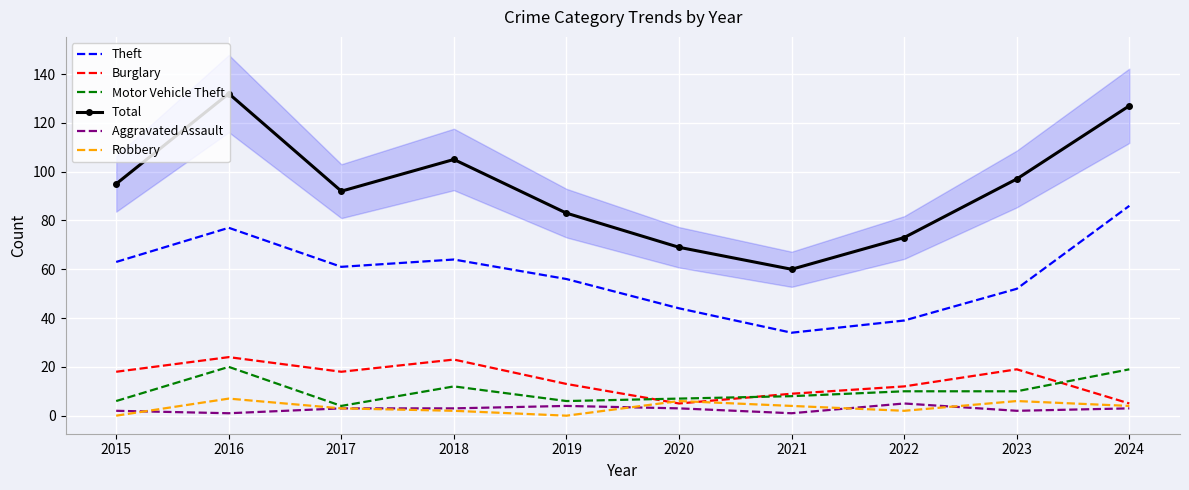

At 2023, list the series in order from smallest to largest.

Aggravated Assault, Robbery, Motor Vehicle Theft, Burglary, Theft, Total